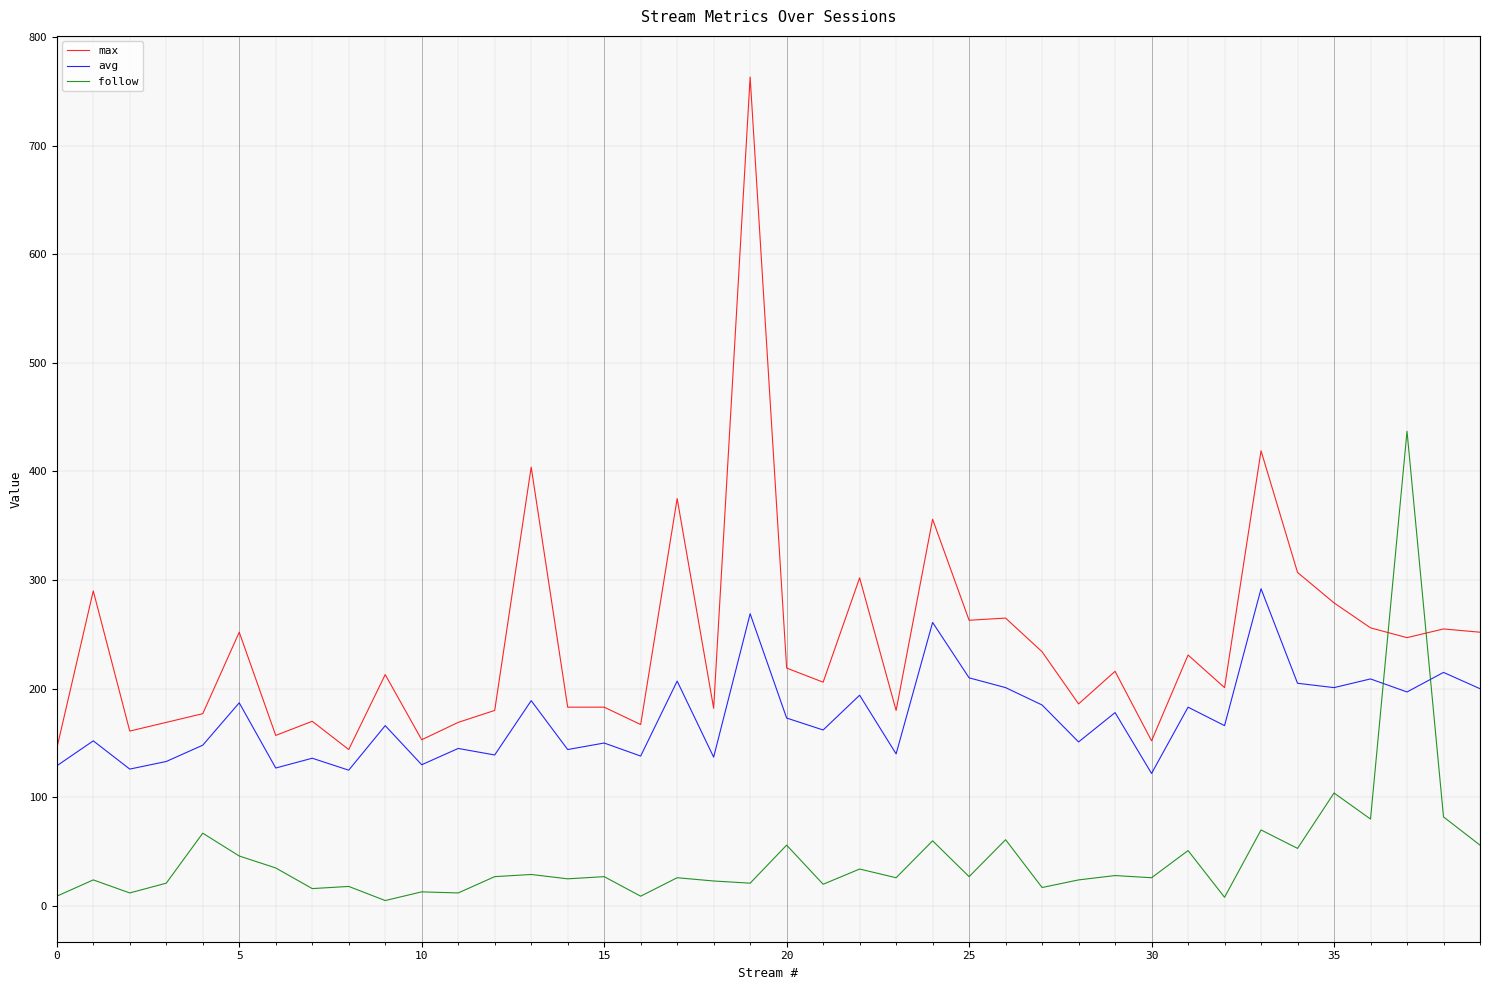

Which series has the largest total across all categories?

max